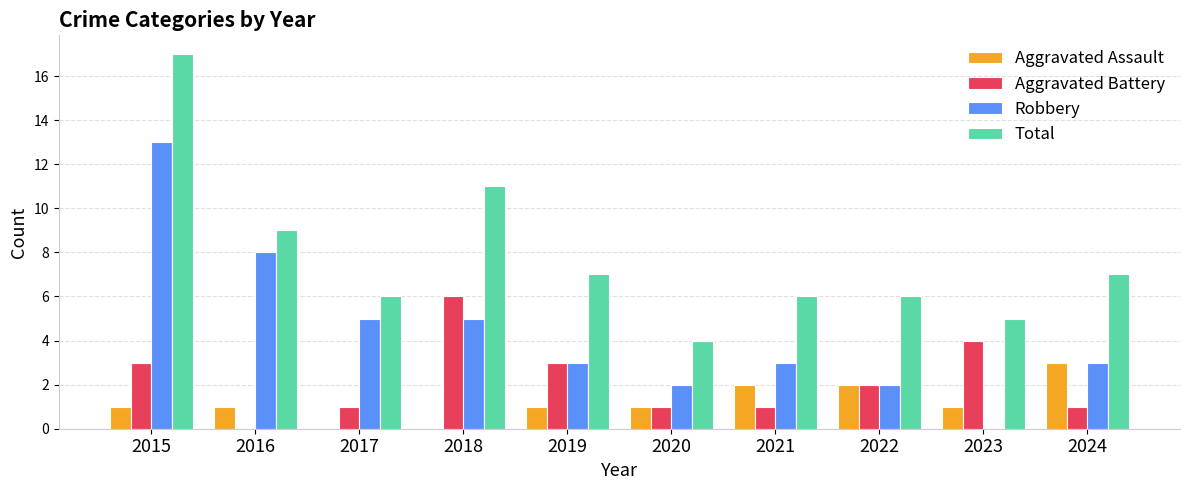

At which category is the sum across all series the highest?

2015